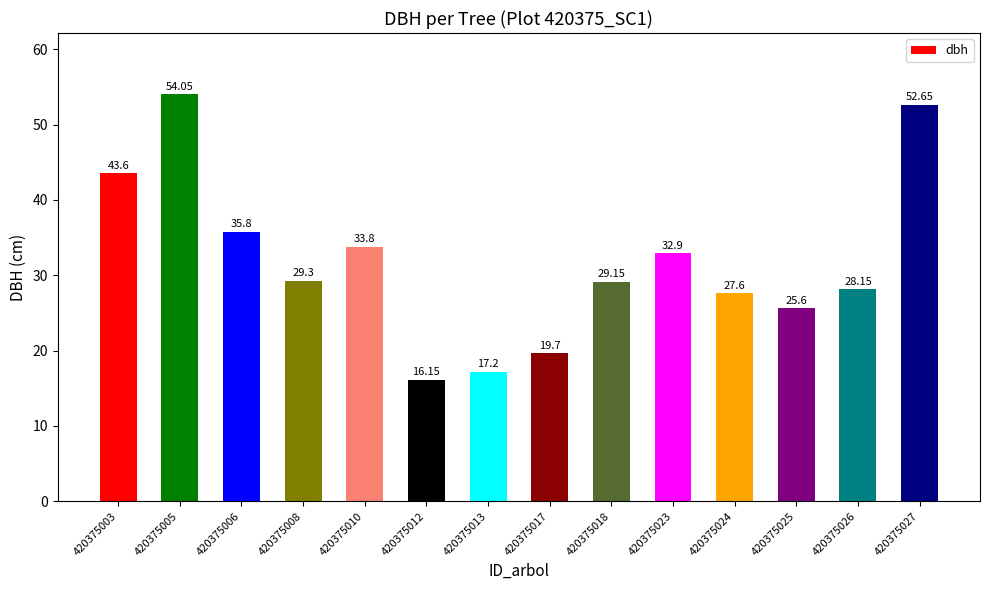

What is the value of the 11th bar from the left?

27.6